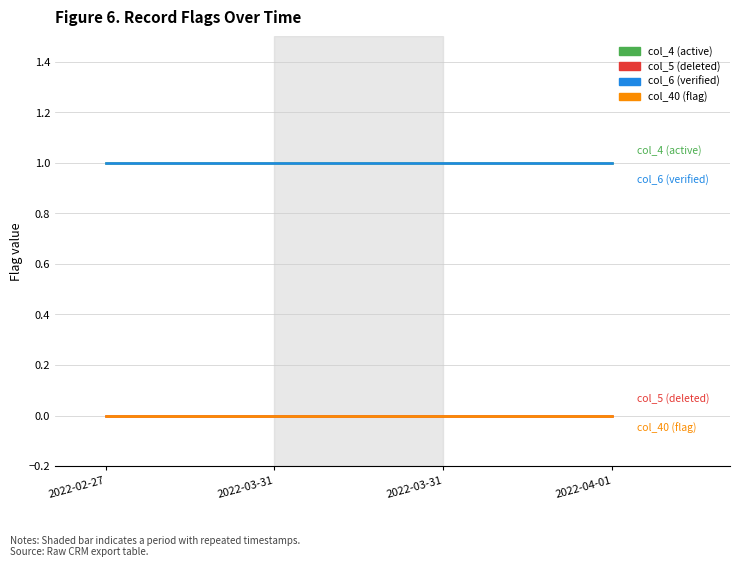

What is the total value across all series at 2022-03-31?

2